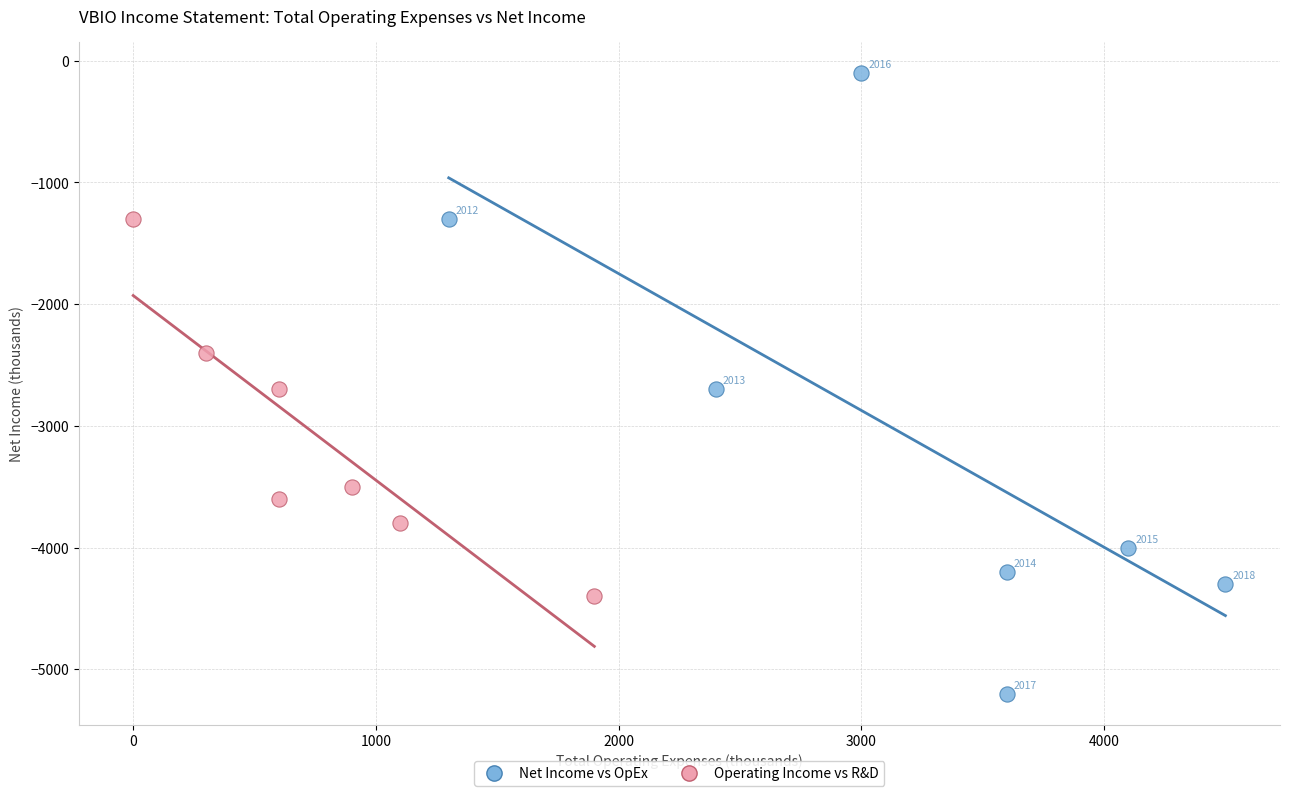

Which series reaches the minimum Y coordinate?

Net Income vs OpEx